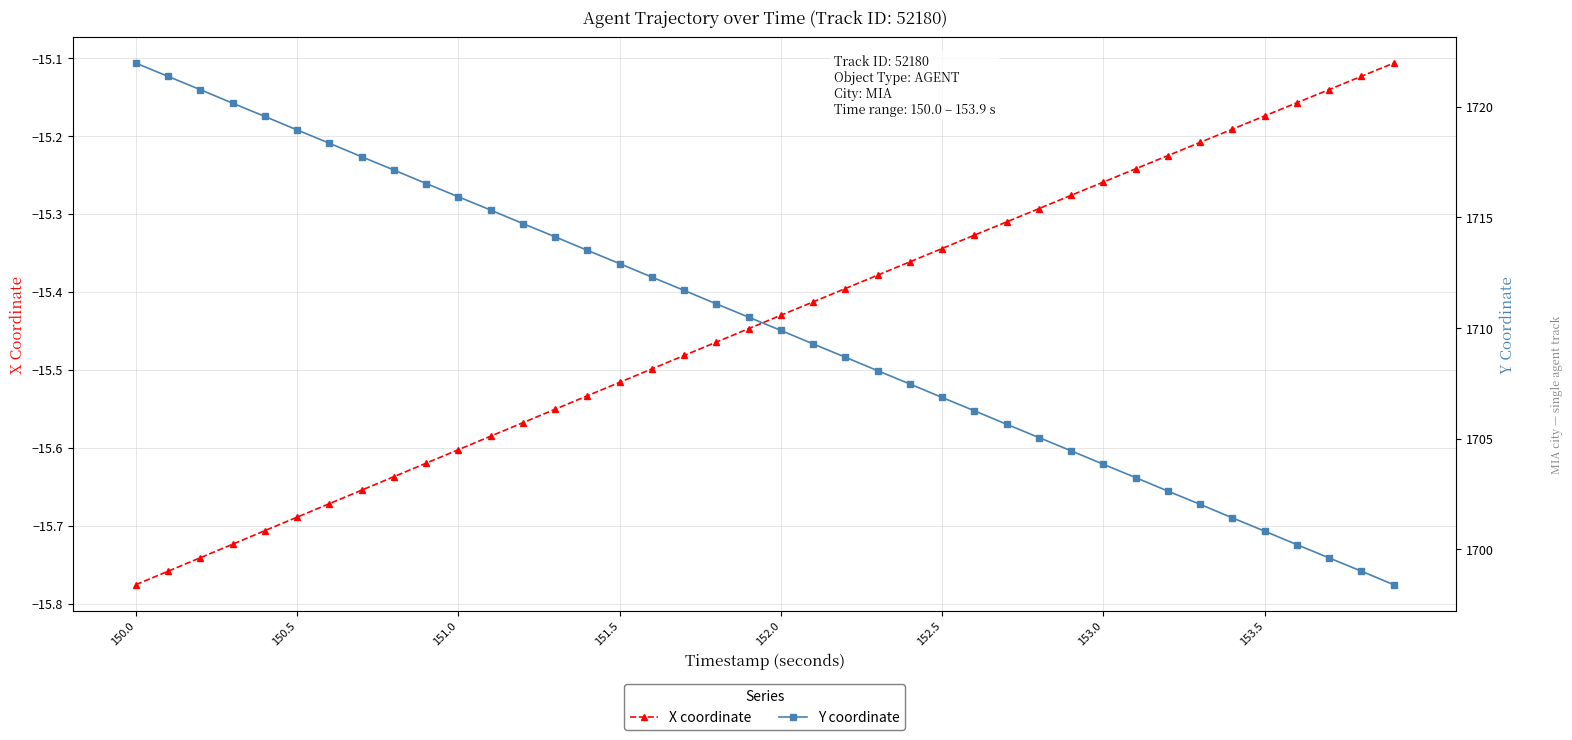

Is it true that X coordinate equals -20.8 at 152.5?

False